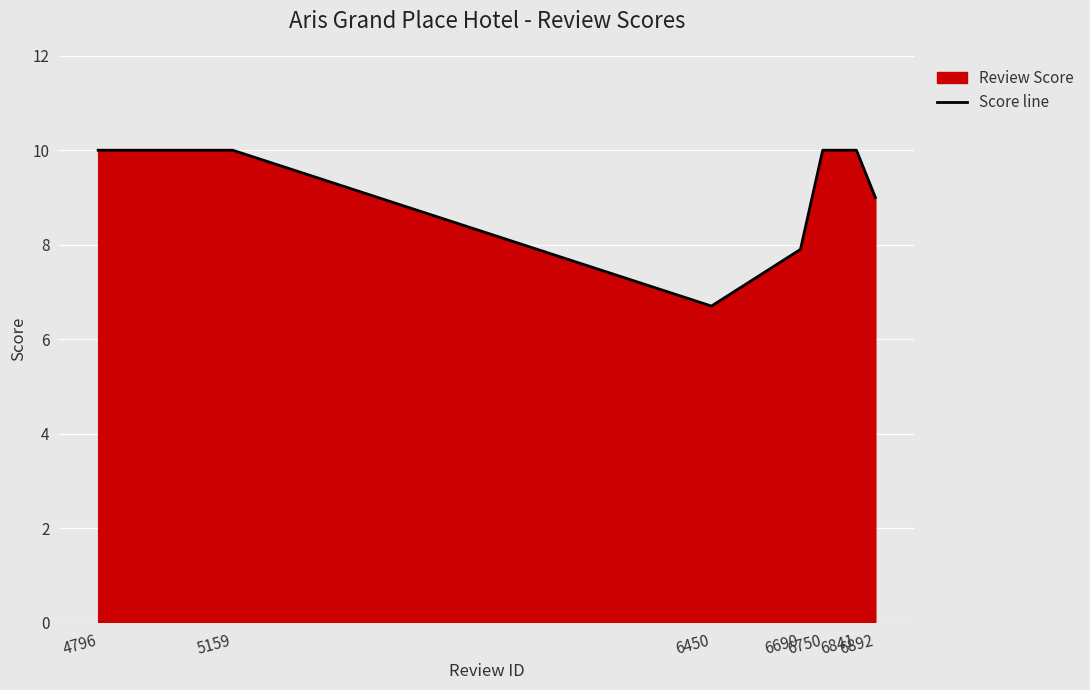

Which label corresponds to the largest value in the chart?

4796